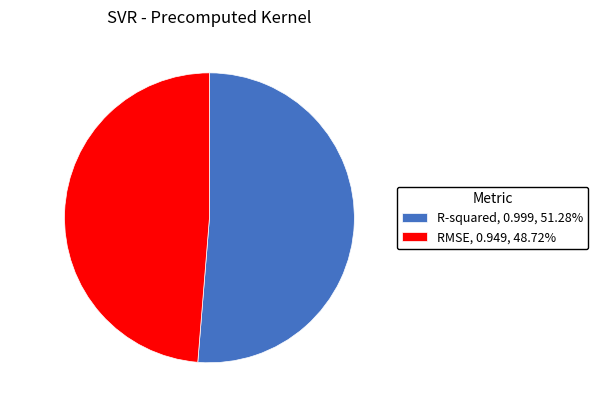

Between RMSE and R-squared, which is larger?

R-squared